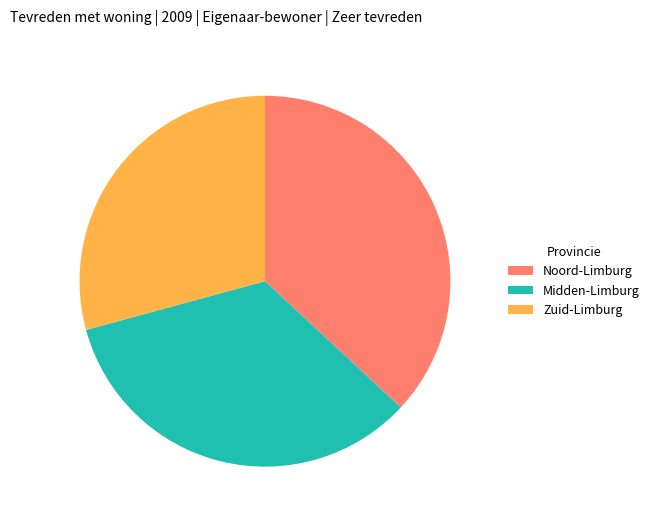

Between Noord-Limburg and Zuid-Limburg, which is larger?

Noord-Limburg